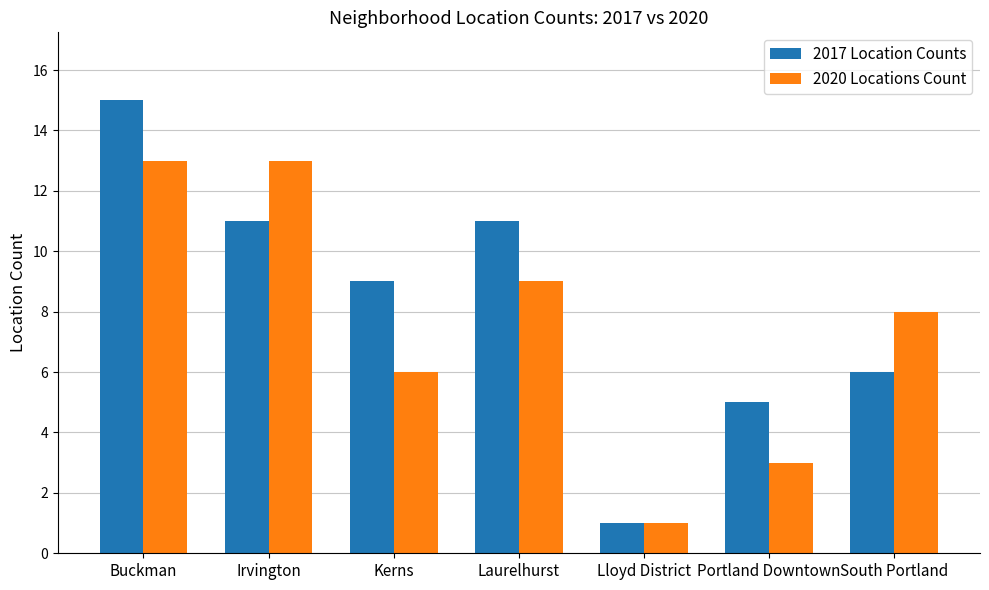

Reading left to right, transcribe all the data shown in this chart.

2017 Location Counts: 15	11	9	11	1	5	6
2020 Locations Count: 13	13	6	9	1	3	8